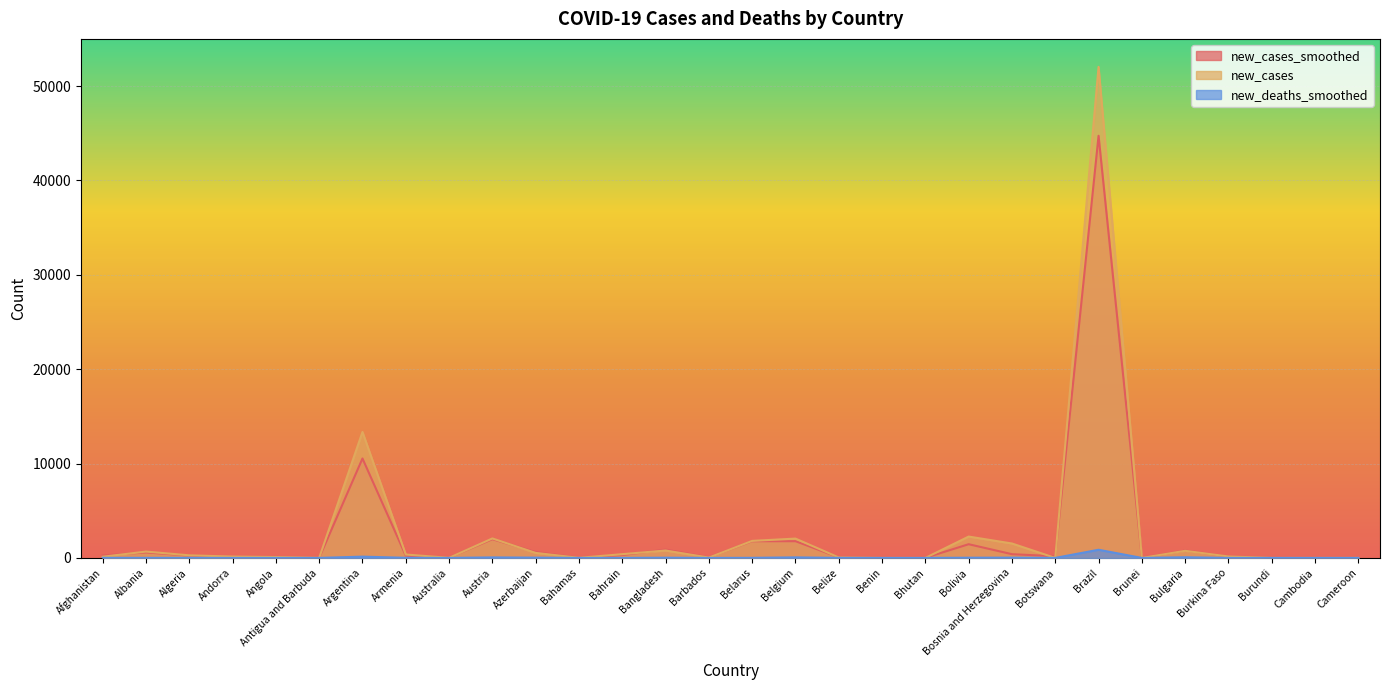

What is the spread (max minus min) of values at Azerbaijan?

596.7